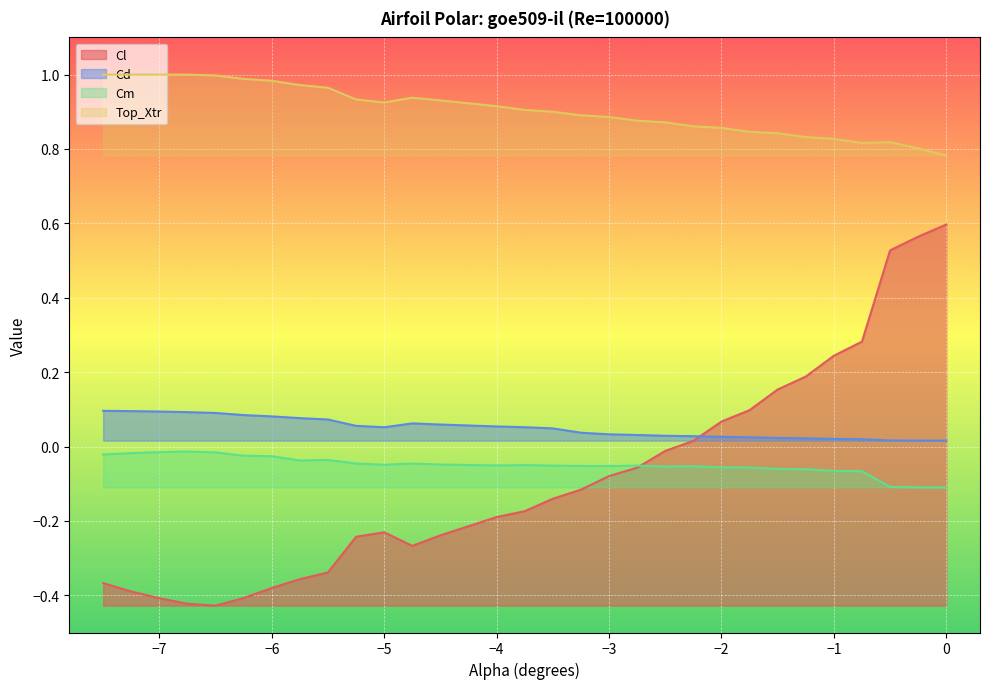

What is the label of the 1st point from the left?

-7.5